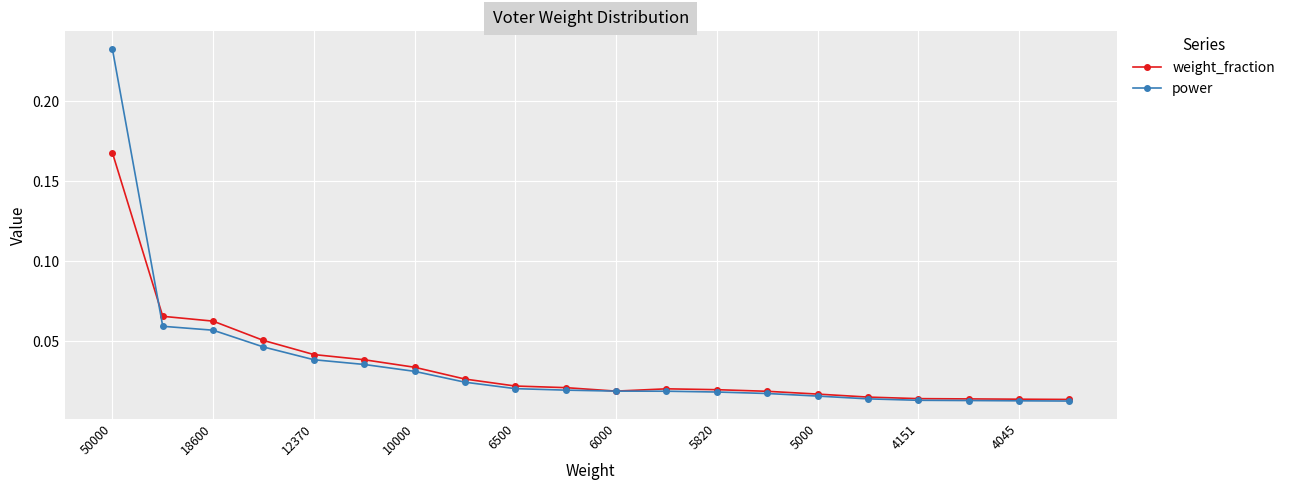

How many lines are shown in the chart?

2